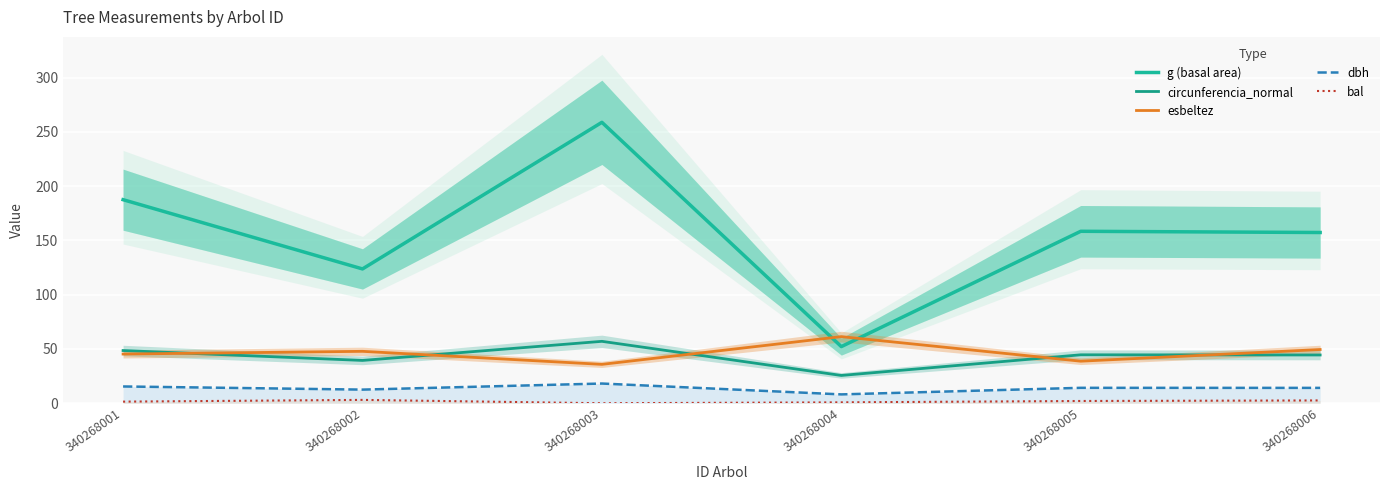

What is the total value across all series at 340268005?

258.0